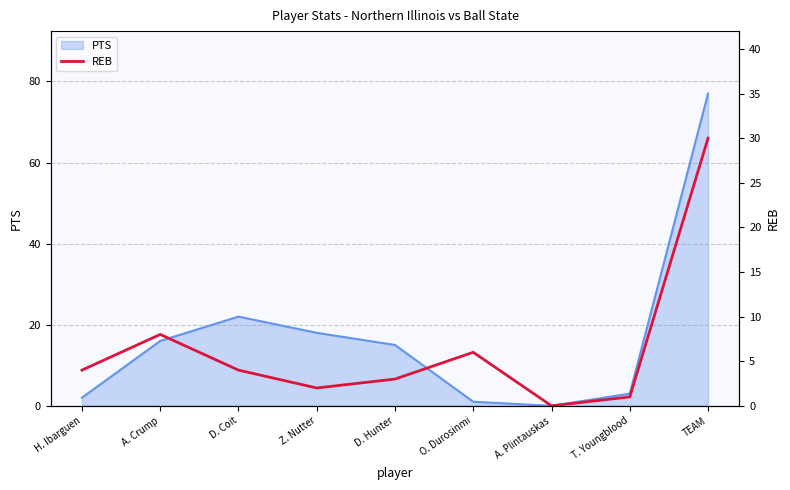

What is the sum of the values at T. Youngblood and H. Ibarguen?

5